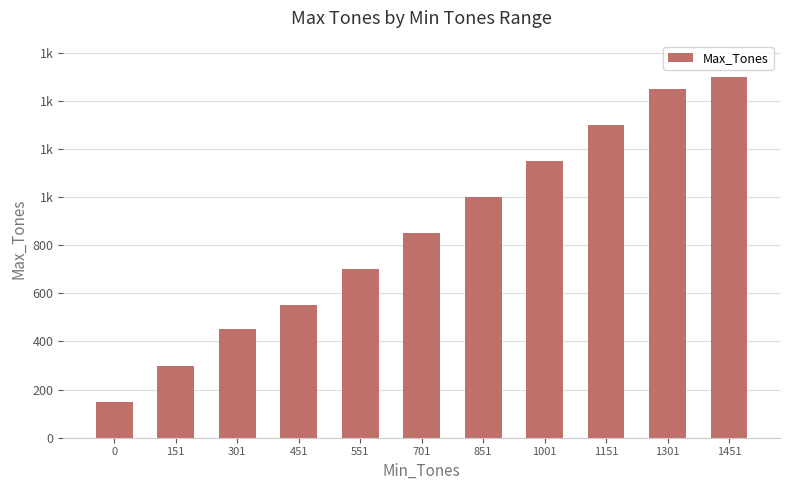

What is the ratio of the value at 1451 to the value at 0?

10.0